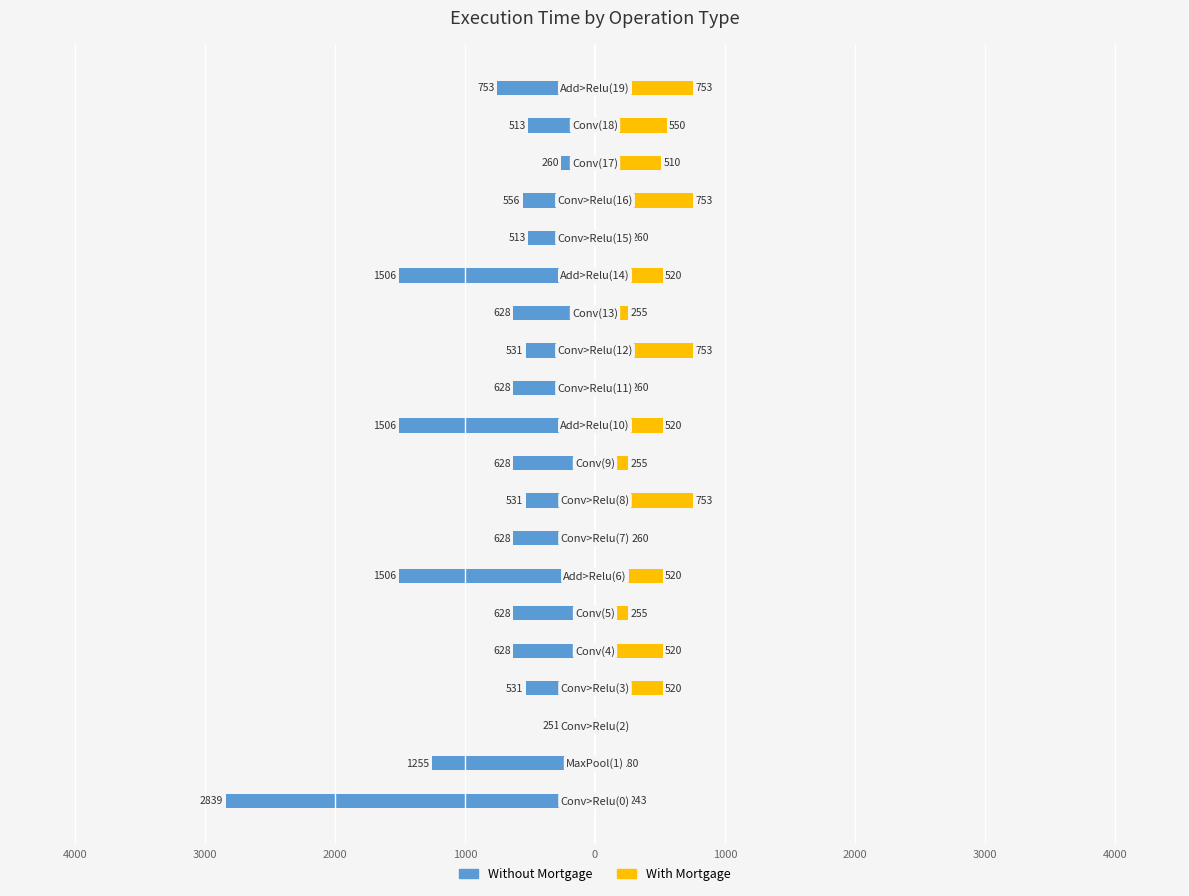

Reading right to left, transcribe all the data shown in this chart.

Without Mortgage: -753	-513	-260	-556	-513	-1506	-628	-531	-628	-1506	-628	-531	-628	-1506	-628	-628	-531	-251	-1255	-2839
With Mortgage: 753	550	510	753	260	520	255	753	260	520	255	753	260	520	255	520	520	61	180	243